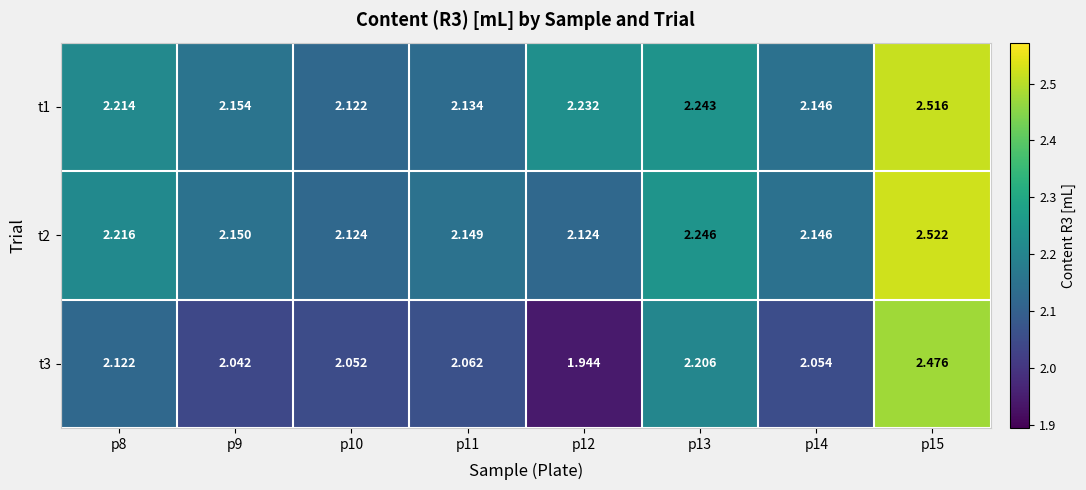

Is the value of t3 at p14 greater than the value of t2 at p13?

No